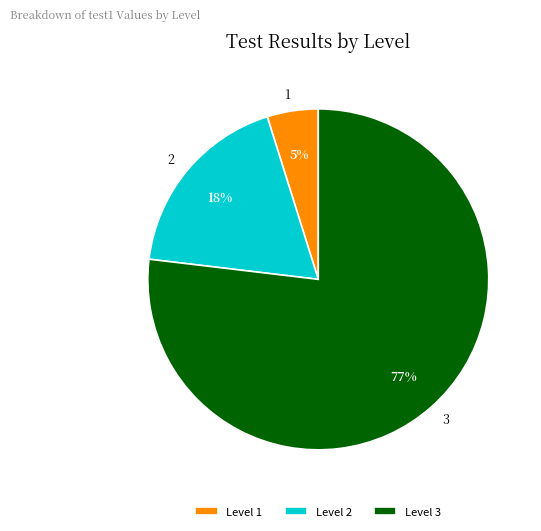

How many segments does this pie chart have?

3